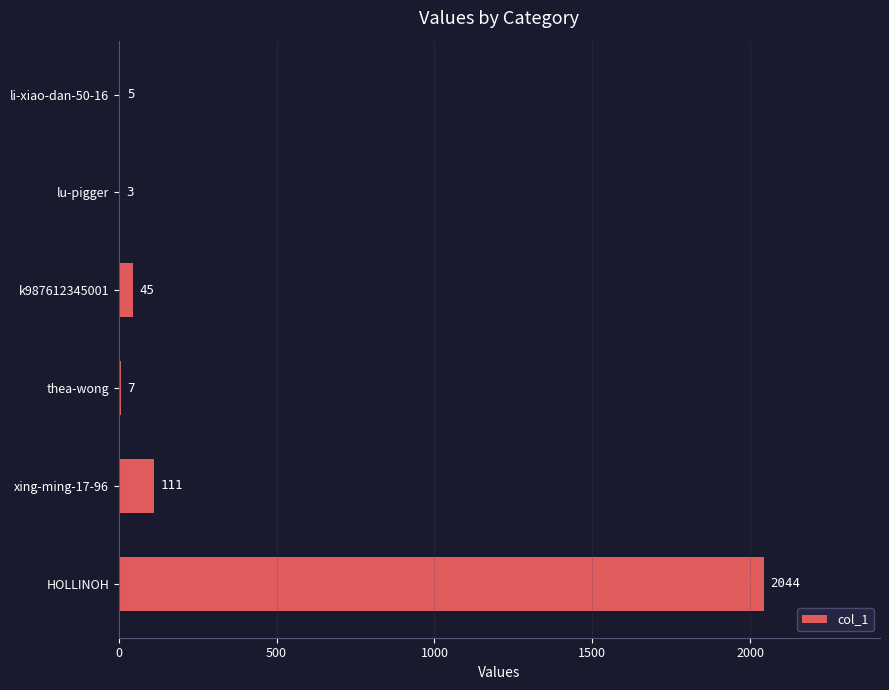

What is the sum of the values at thea-wong and k987612345001?

52